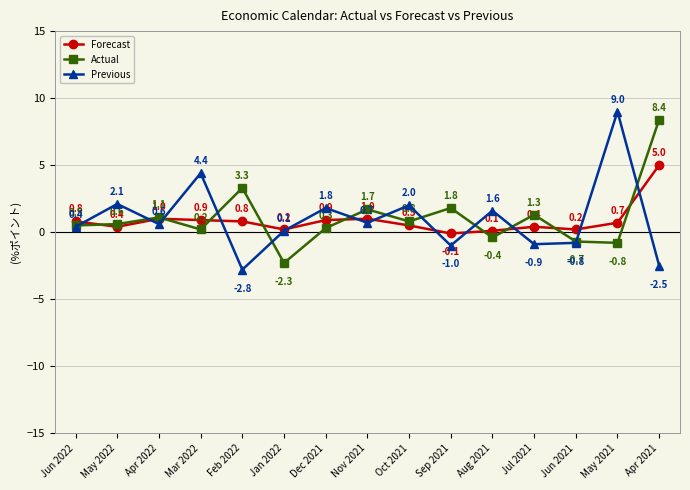

The value of Previous at Dec 2021 is 1.8. True or false?

True